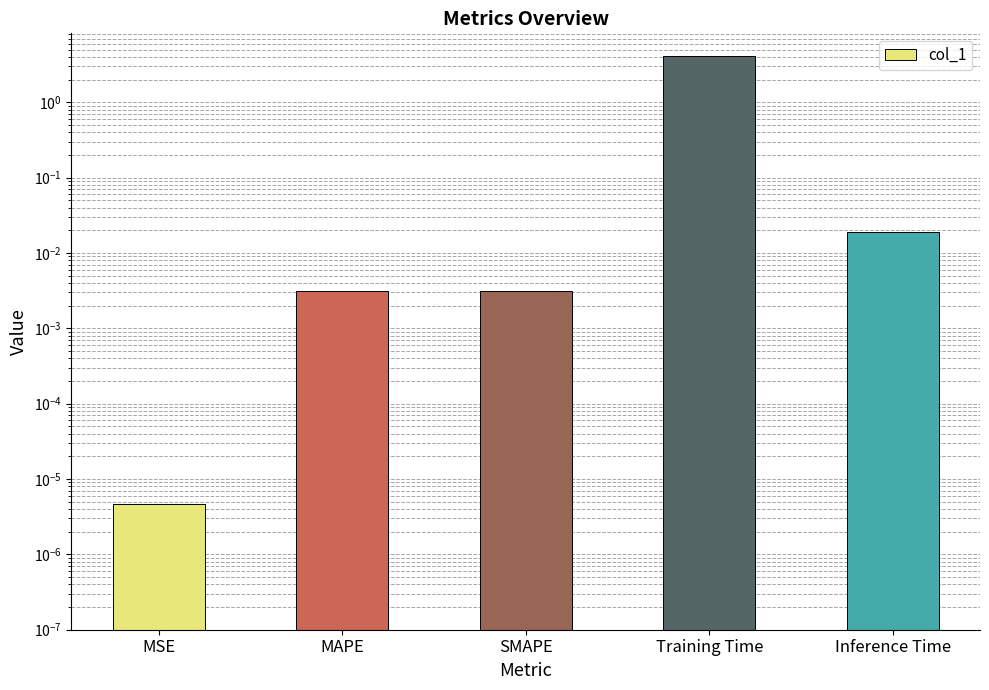

What is the change in value from Training Time to Inference Time?

-4.1